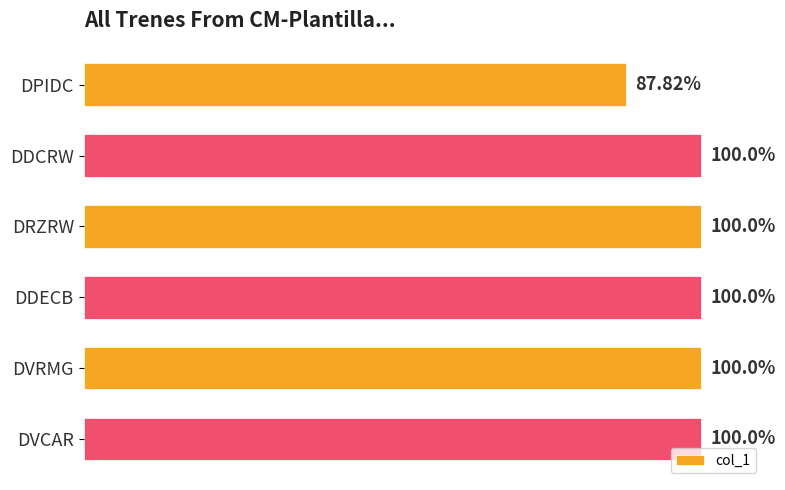

At which category does the chart reach its minimum across all series?

DPIDC